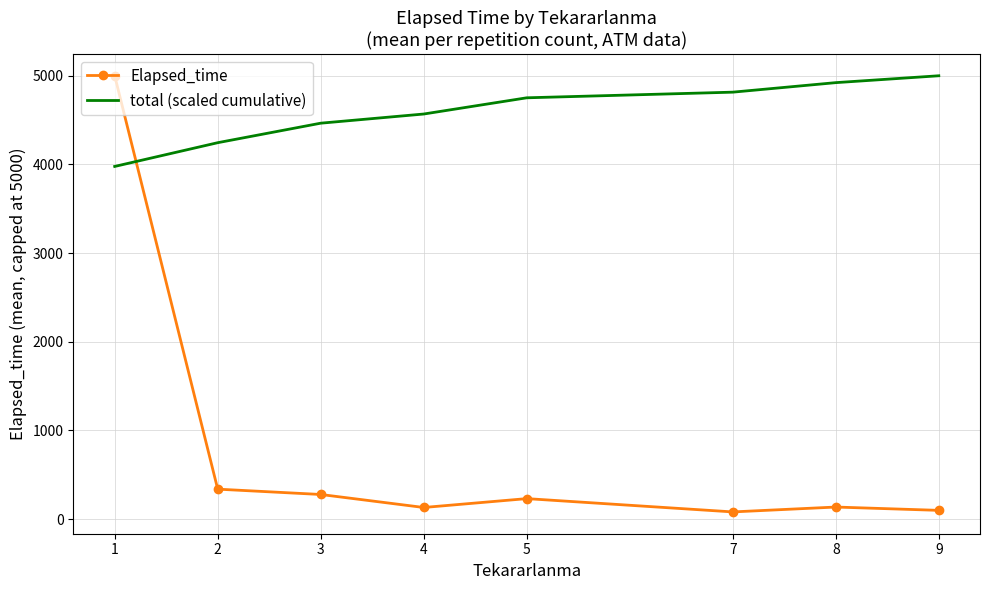

Where does the total (scaled cumulative) series first go above 4751?

5